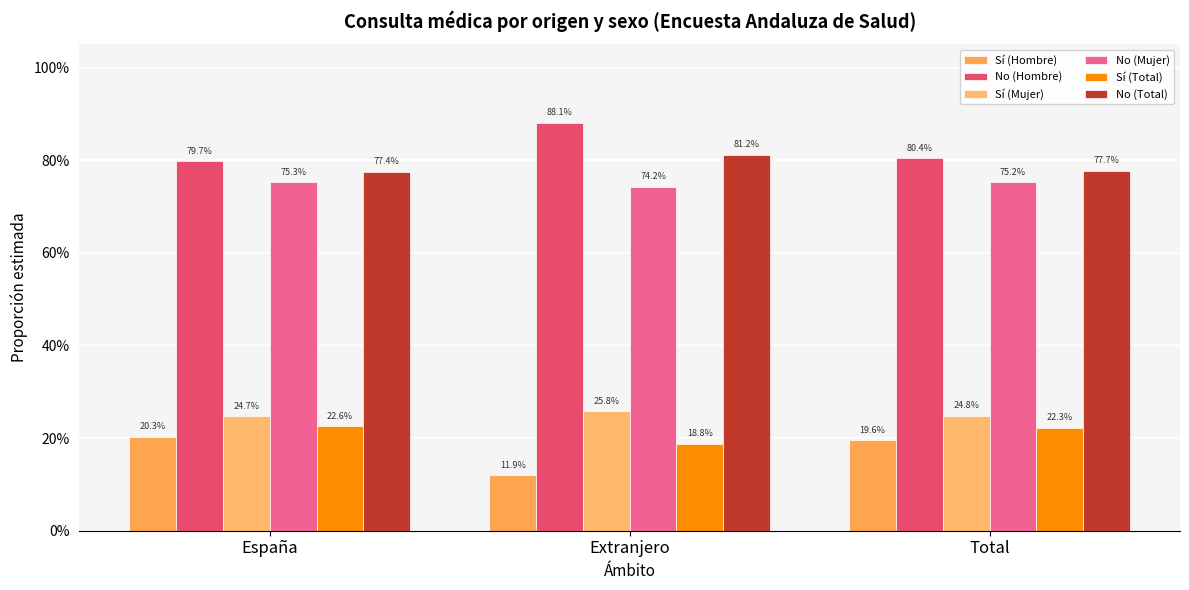

Reading left to right, what are all the values shown in this chart?

Sí (Hombre): 0.2	0.1	0.2
No (Hombre): 0.8	0.9	0.8
Sí (Mujer): 0.2	0.3	0.2
No (Mujer): 0.8	0.7	0.8
Sí (Total): 0.2	0.2	0.2
No (Total): 0.8	0.8	0.8